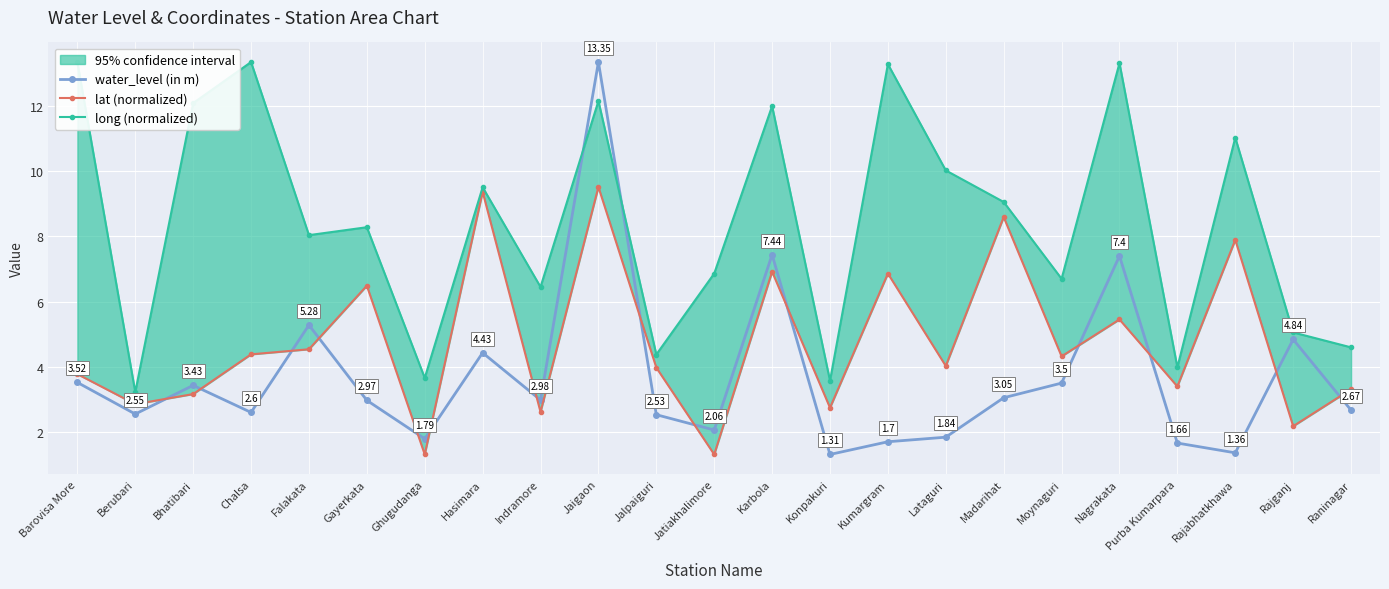

At which category is the sum across all series the highest?

Jaigaon